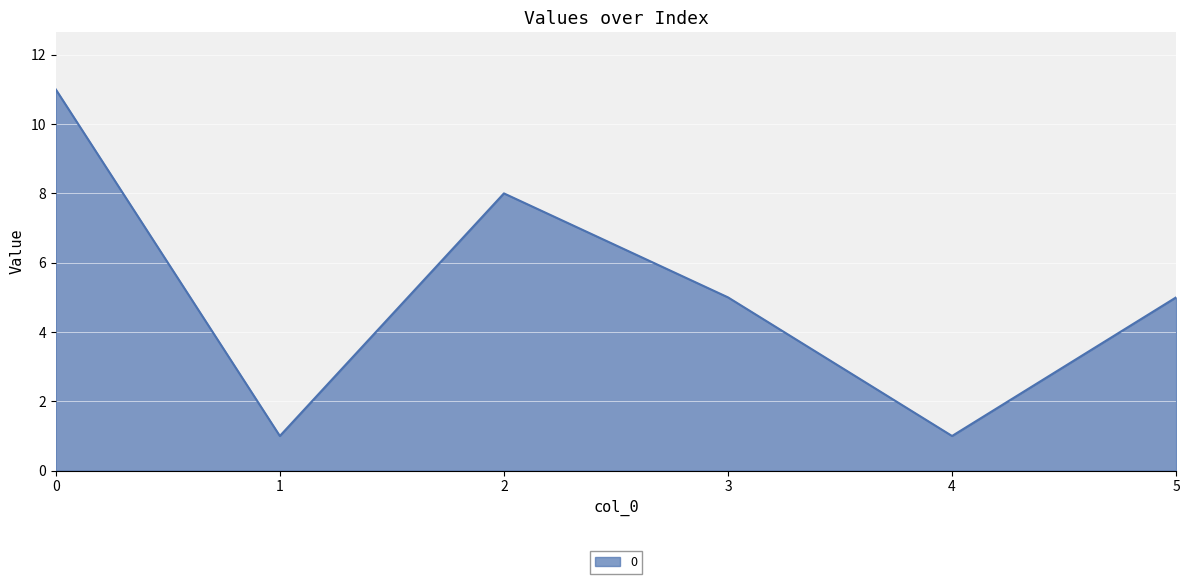

What is the sum of all values?

31